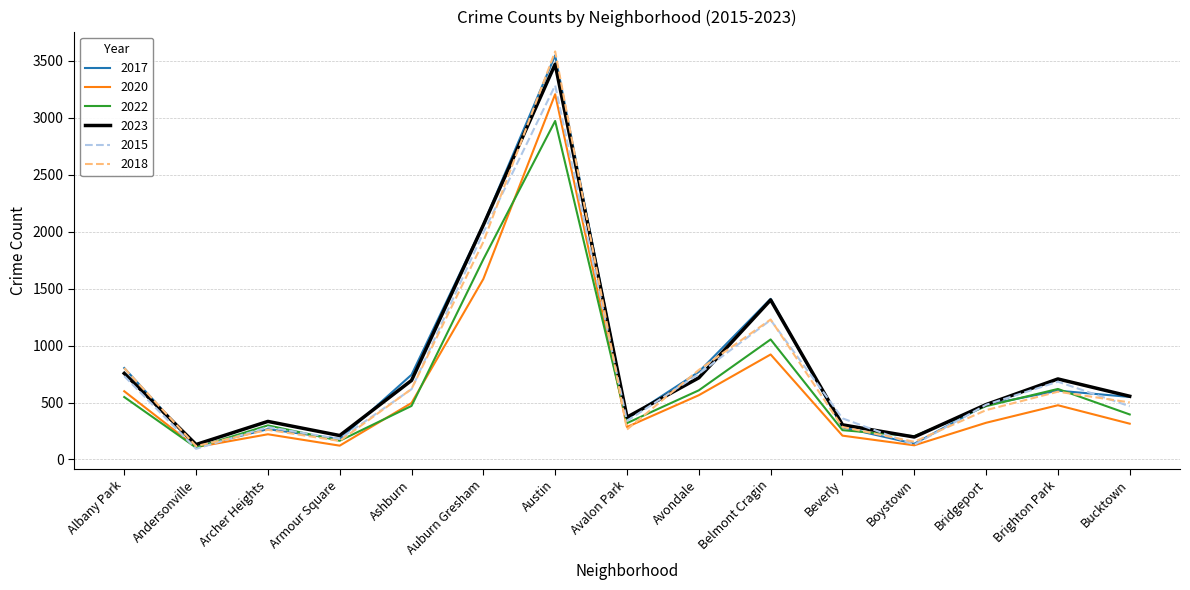

What is the smallest value displayed?

93